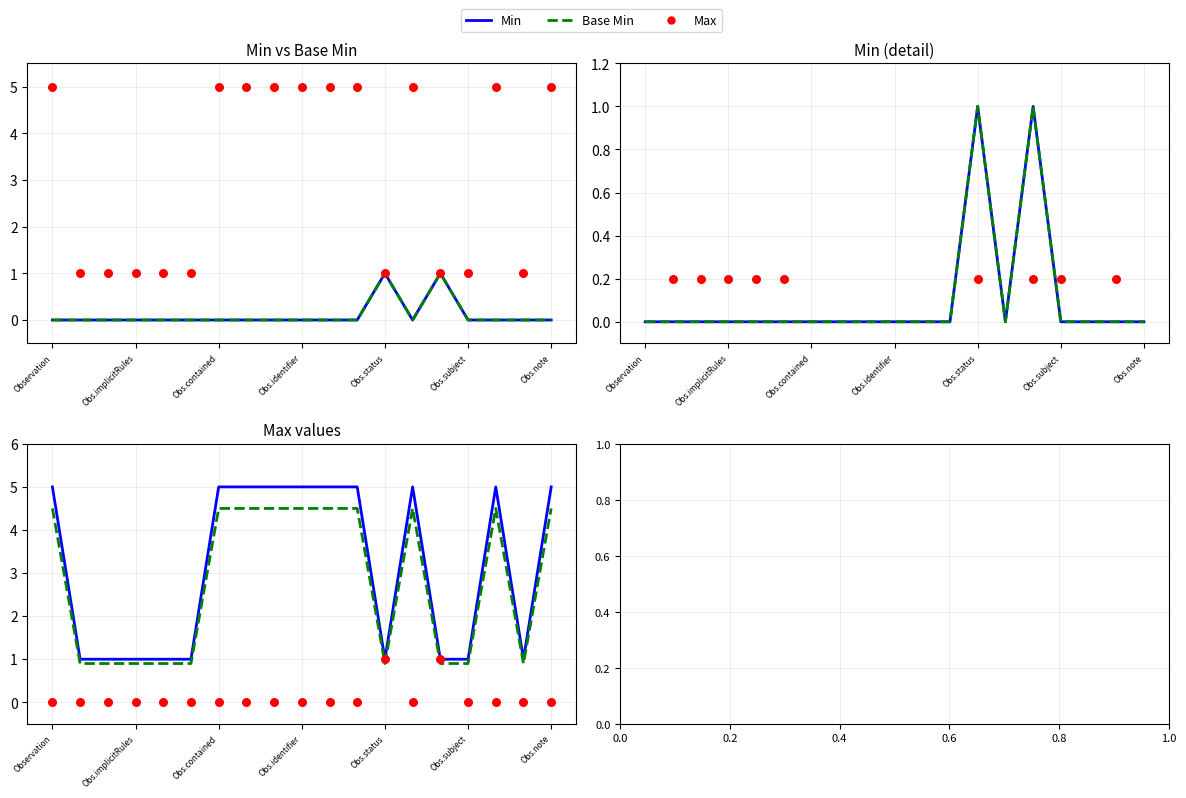

Which series contains the lowest Y value?

Min